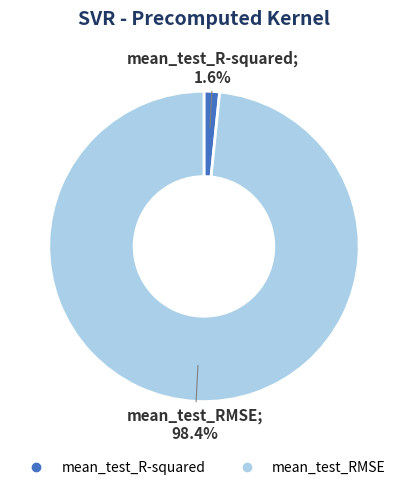

Combined, what portion of the pie is mean_test_RMSE and mean_test_R-squared?

100.0%